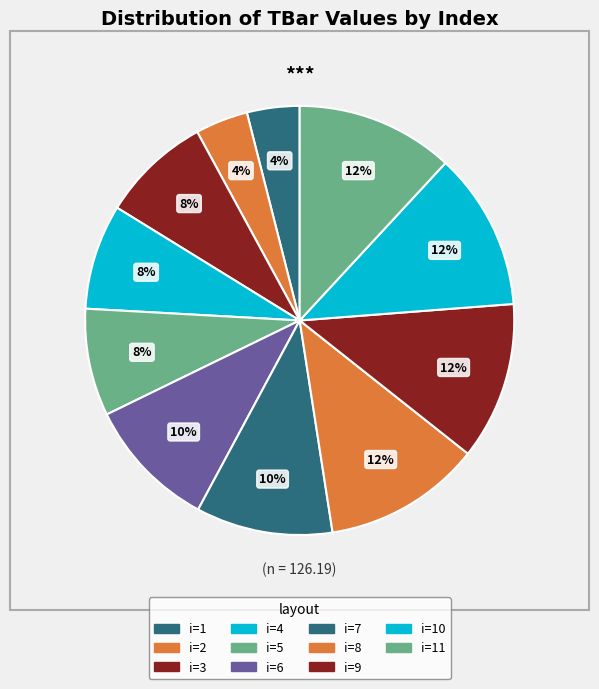

How many slices are in this pie chart?

11